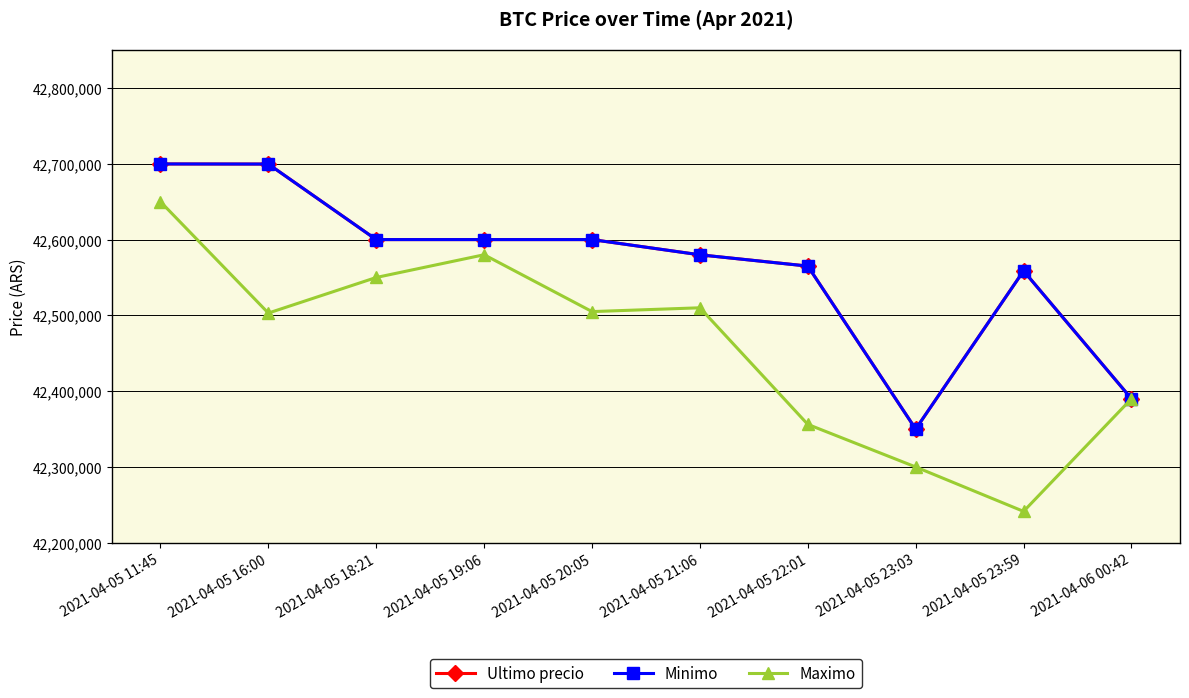

True or false: Maximo has more than 0 interior local peaks.

True